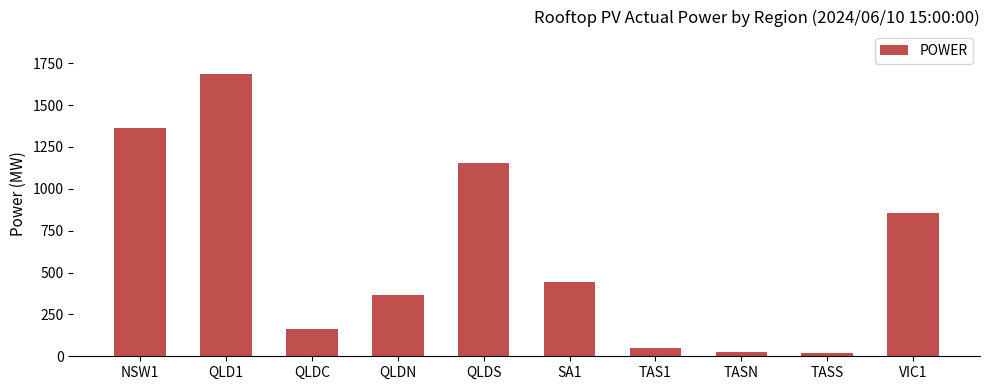

What is the label of the 5th bar from the right?

SA1